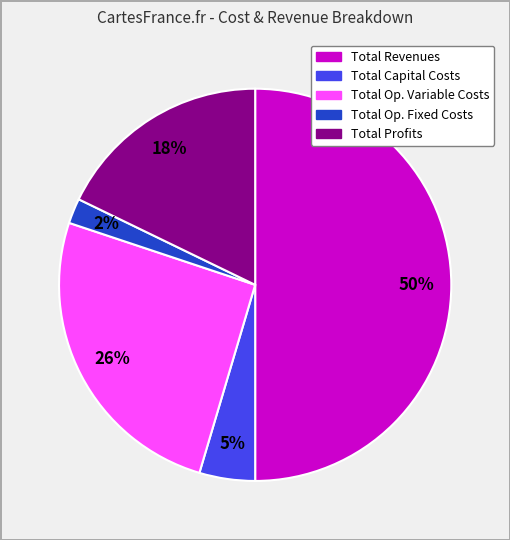

To the nearest percent, what is the difference between the largest and smallest slice percentages?

48%